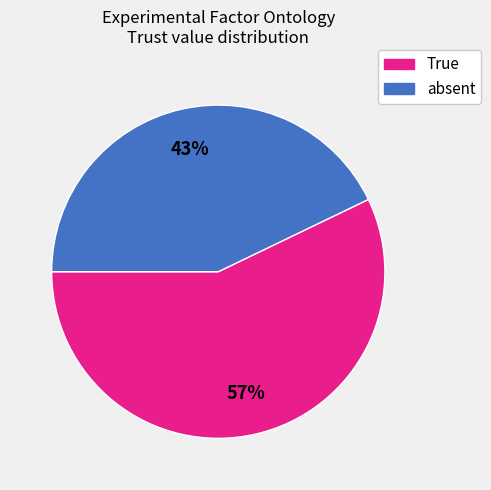

To the nearest percent, what percentage of the pie is True?

57%